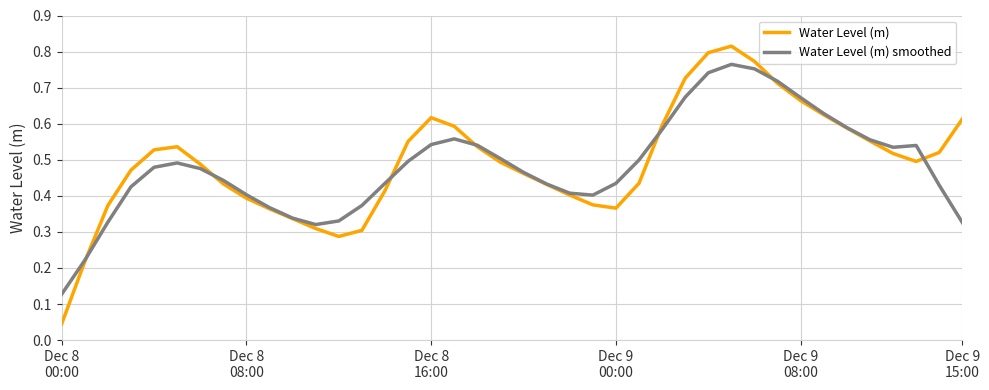

Which series has the largest range (max minus min)?

Water Level (m)